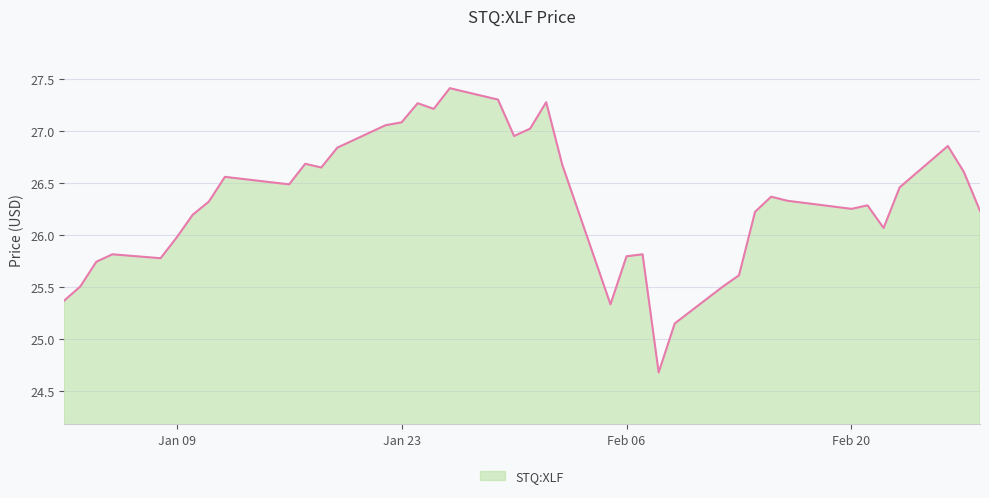

What is the difference between the maximum and minimum values?

2.7